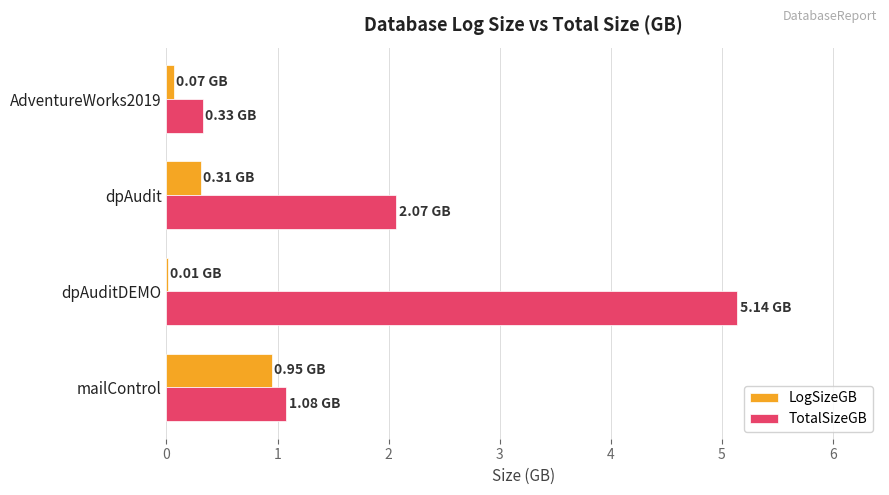

Which series changed the most between dpAuditDEMO and AdventureWorks2019?

TotalSizeGB